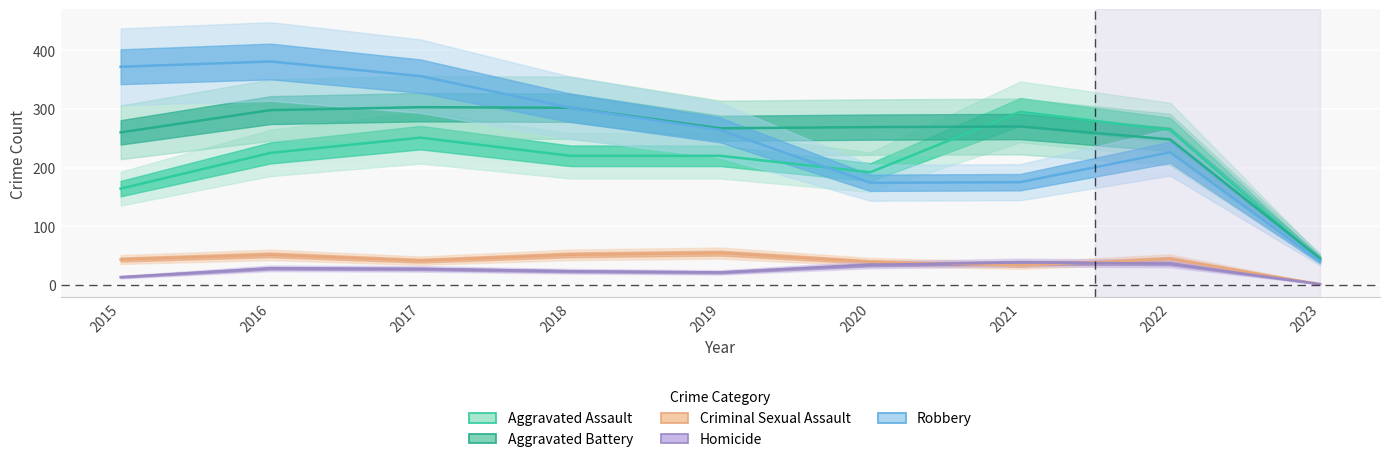

At which label is Criminal Sexual Assault closest to 27?

2021